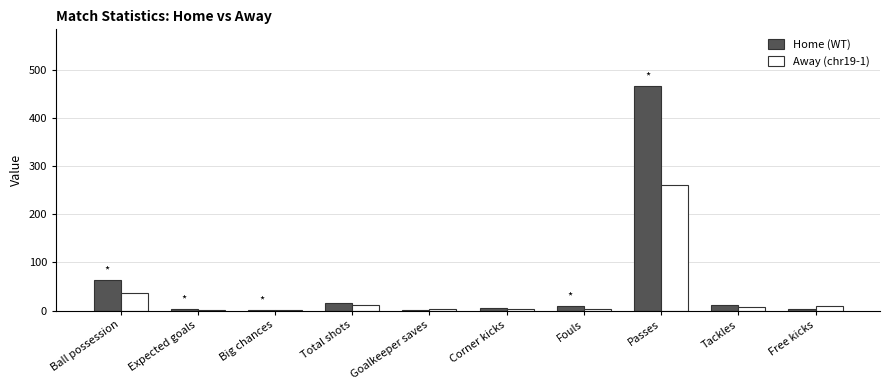

What is the maximum value shown in the chart?

467.0